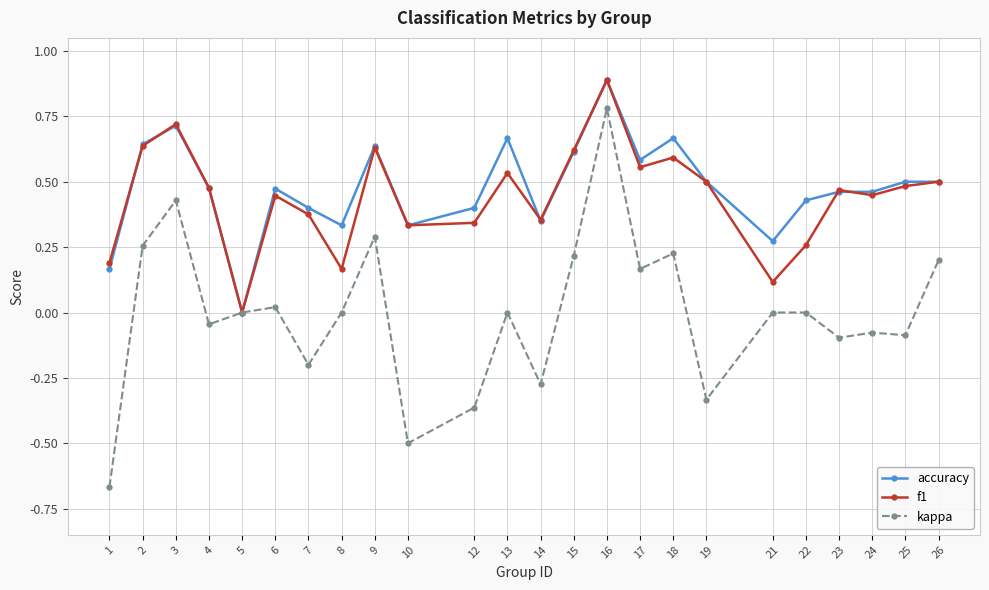

At which label does kappa first exceed 0?

2